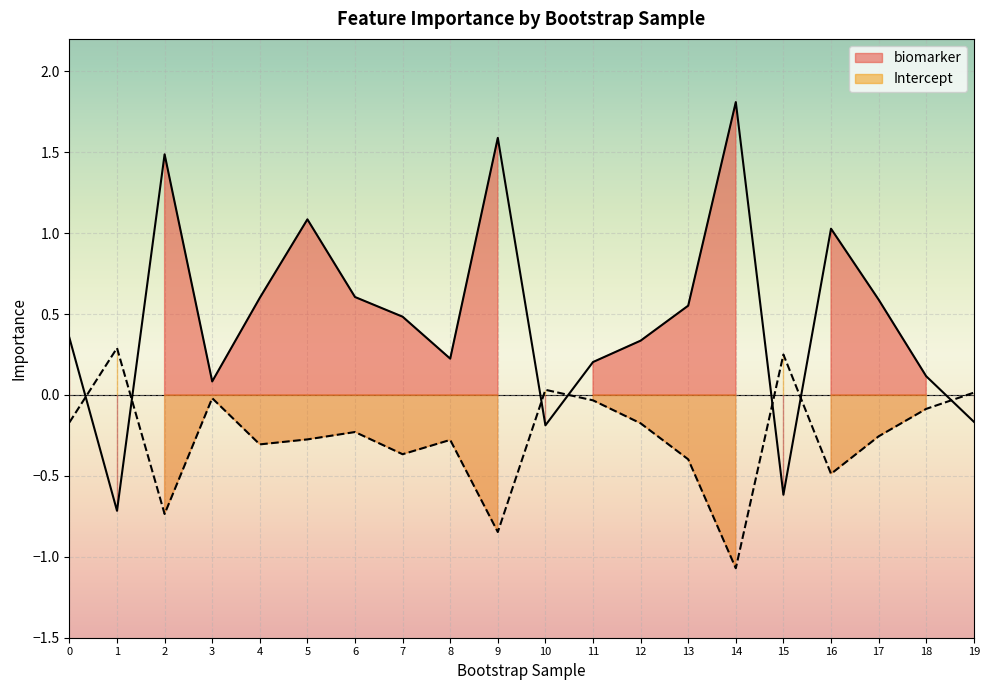

What is the average value of the biomarker series?

0.5